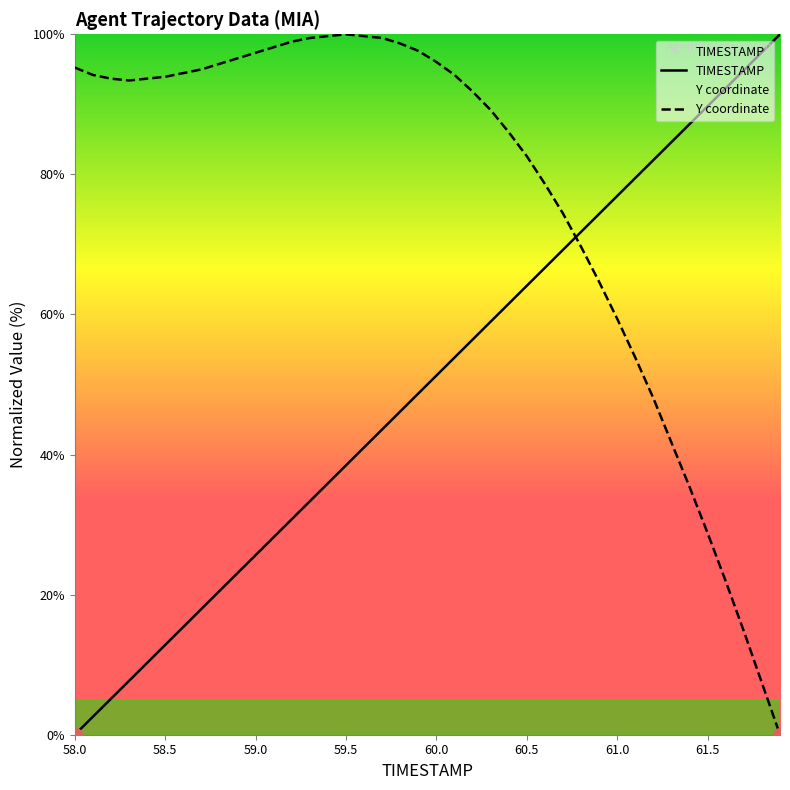

List the series in order of their peak value, highest first.

TIMESTAMP, Y coordinate